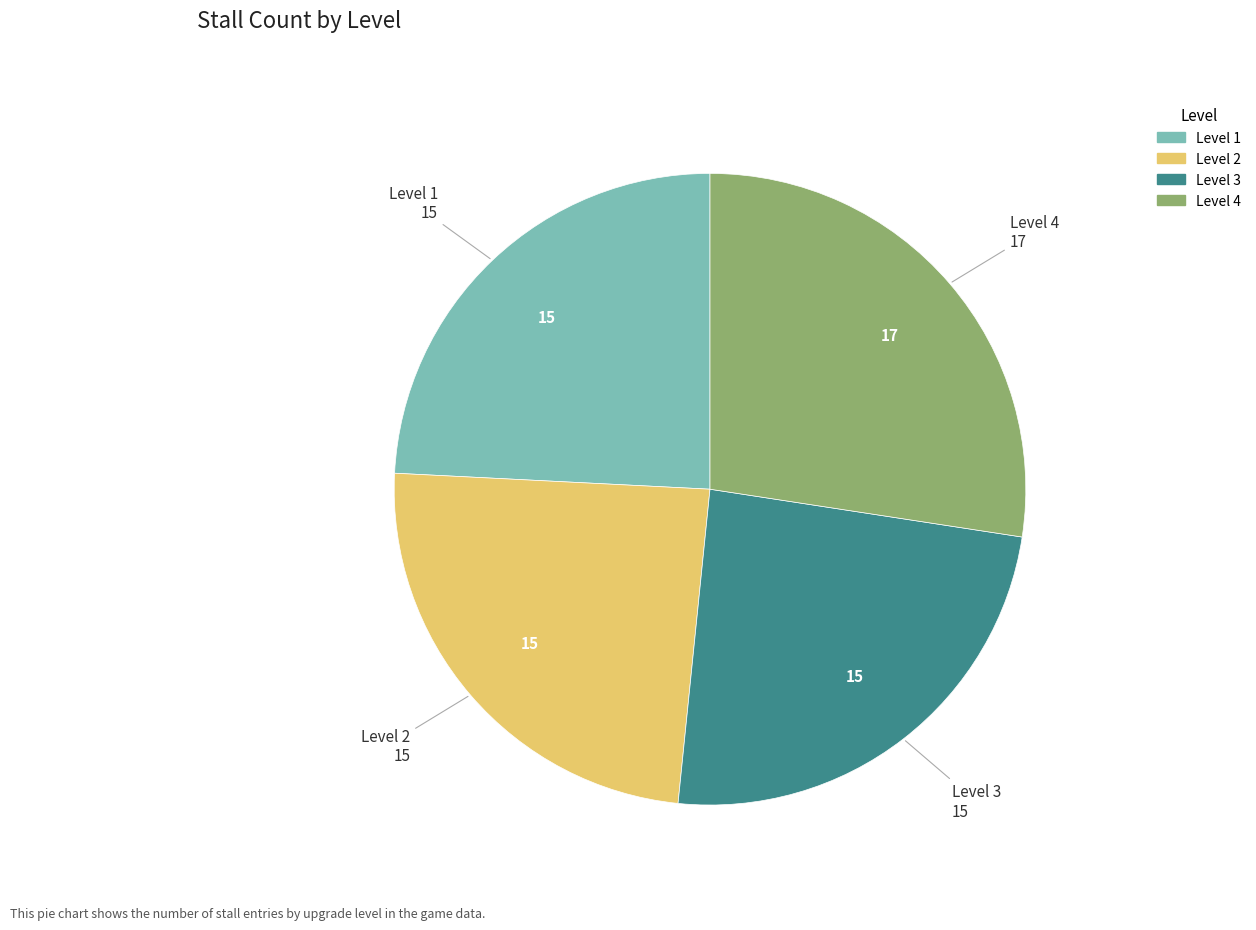

How many slices are in this pie chart?

4